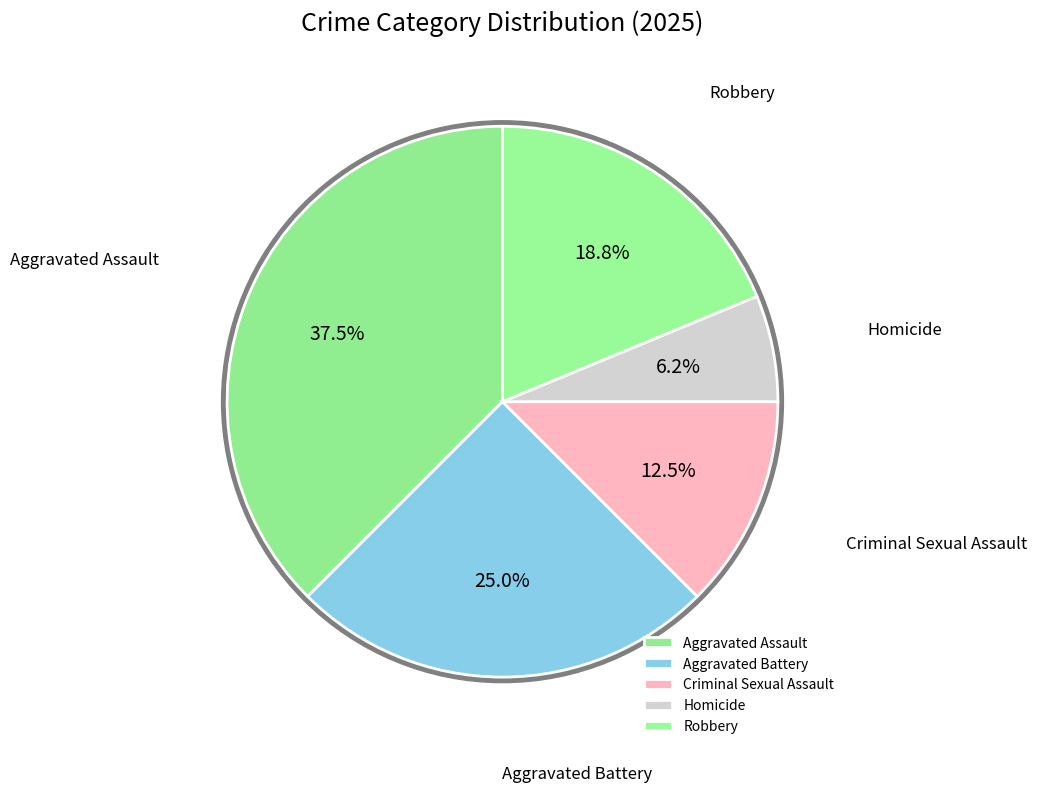

Between Criminal Sexual Assault and Aggravated Assault, which is larger?

Aggravated Assault